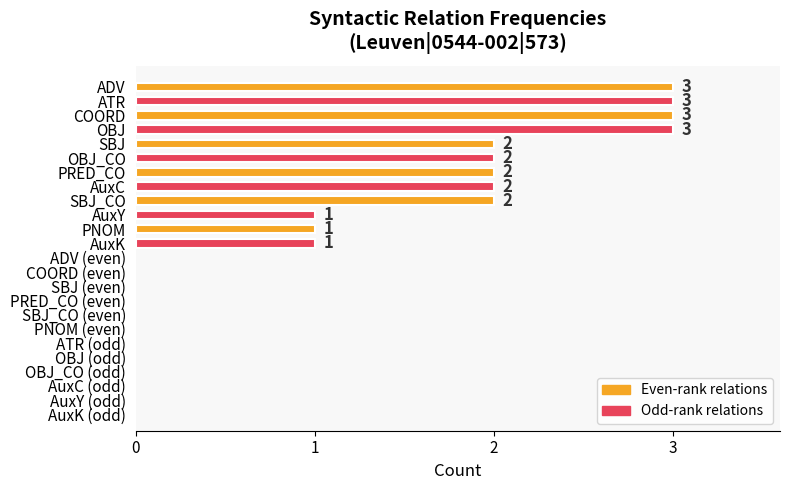

Is it true that the value at AuxY is 1?

True